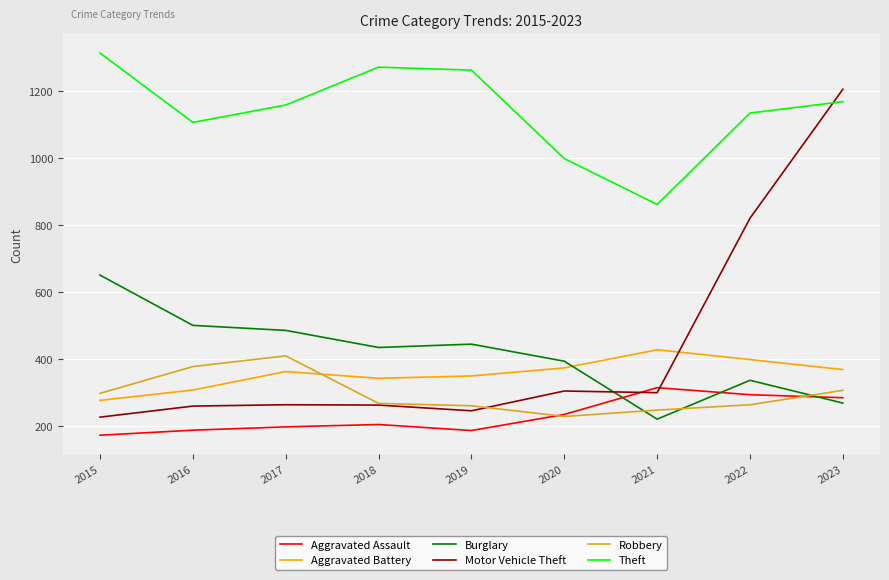

At which category does Aggravated Battery reach its first local peak?

2017